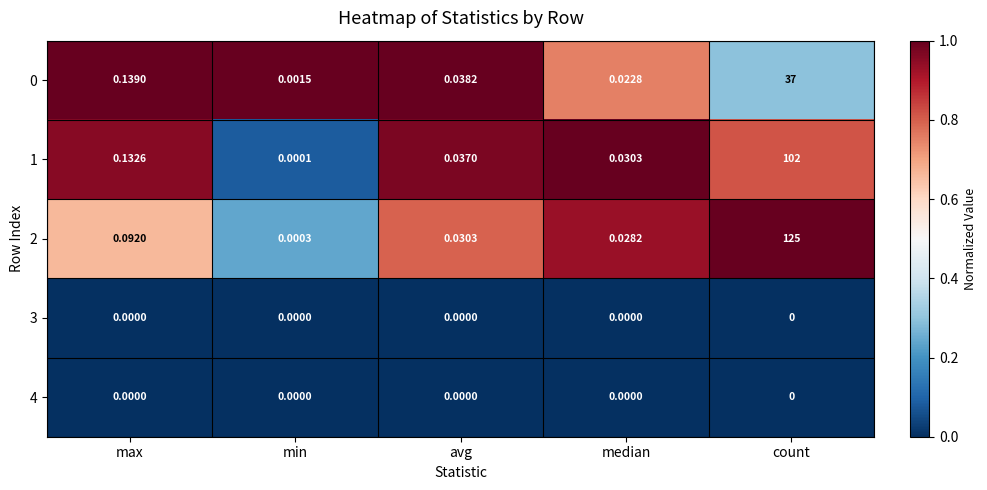

At which label is 2 closest to 62?

max